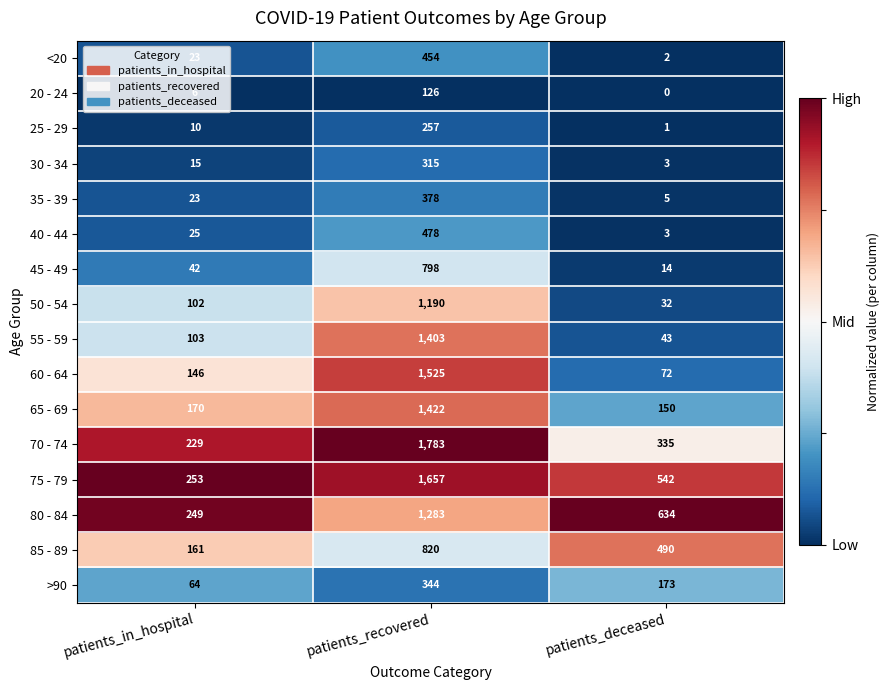

Which category has the highest value across all series?

patients_recovered